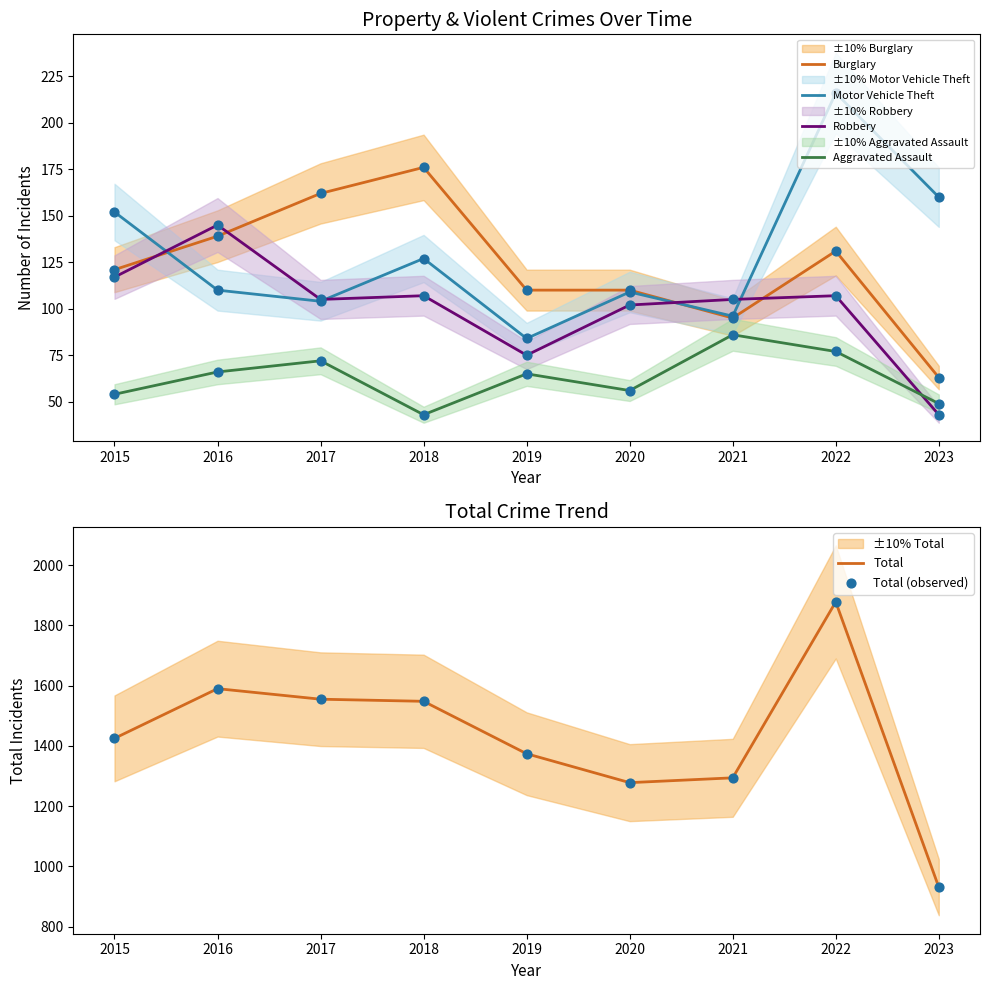

Is the value of Burglary at 2015 greater than the value of Motor Vehicle Theft at 2022?

No